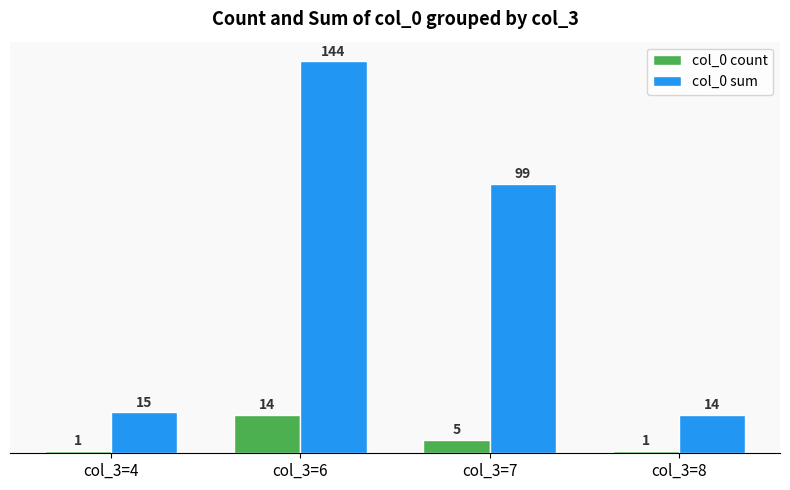

What is the minimum value for col_0 sum?

14